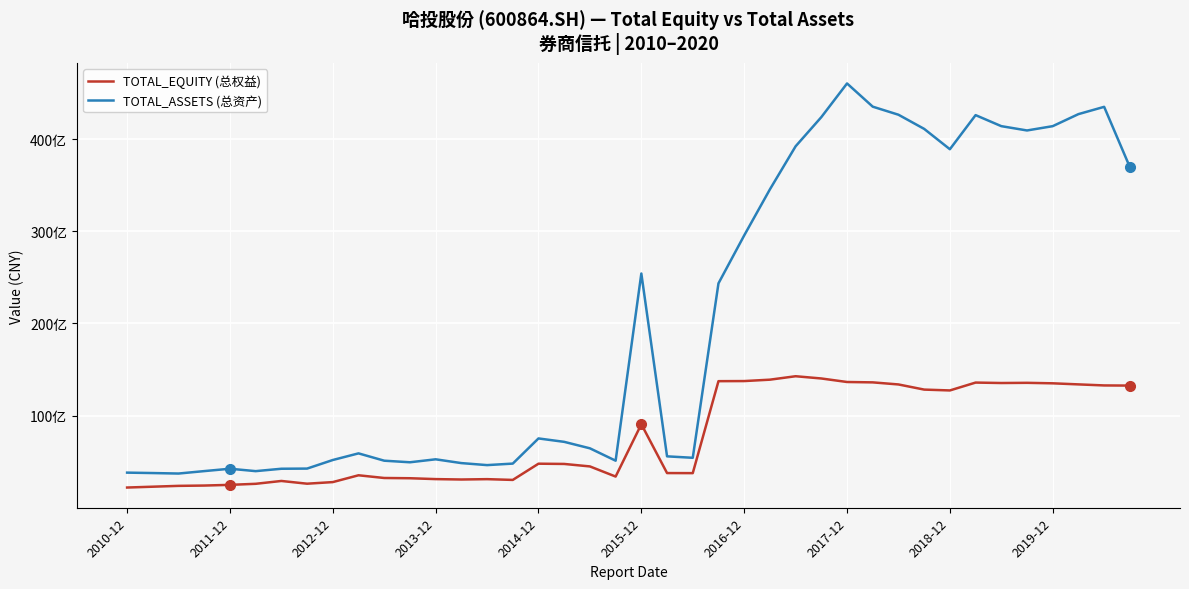

What is the average value of the TOTAL_ASSETS (总资产) series?

20179668728.1